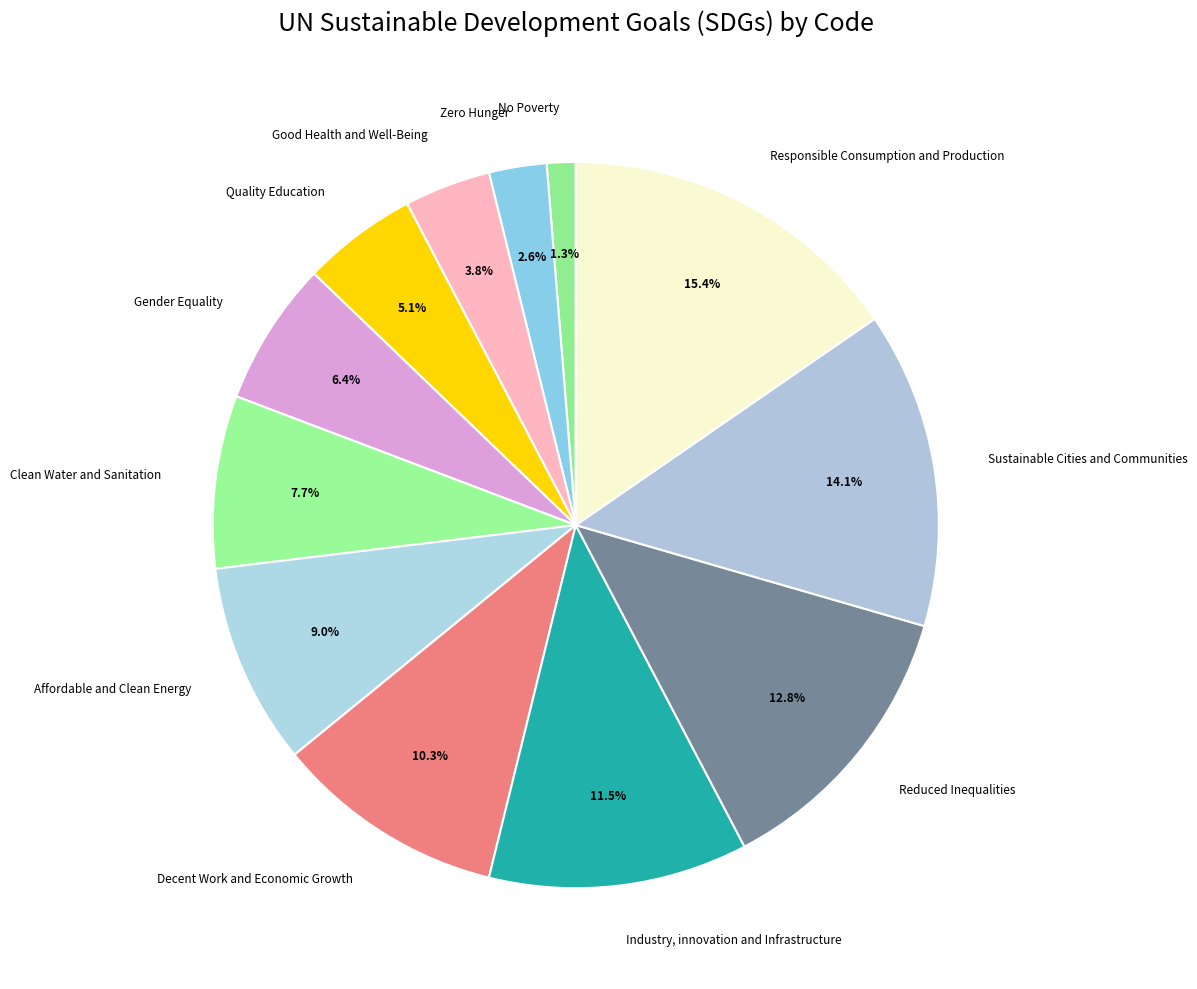

Count the number of slices in the pie.

12